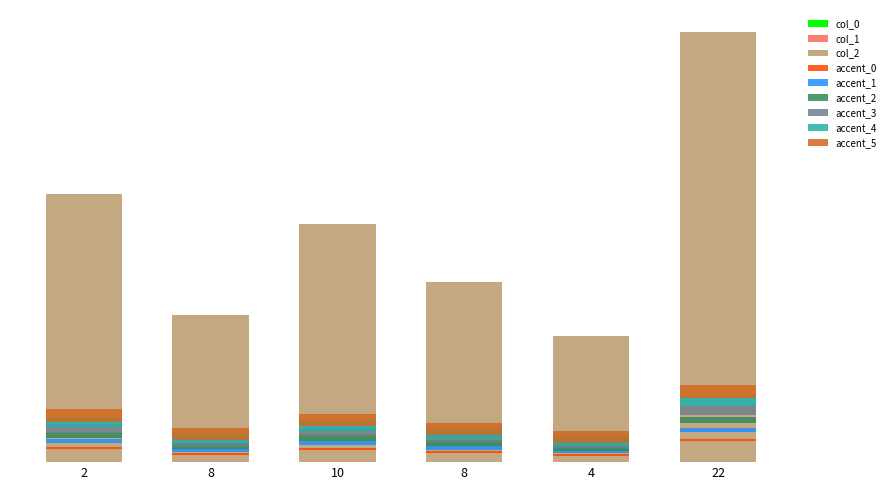

At how many categories does at least one series exceed 65558?

1